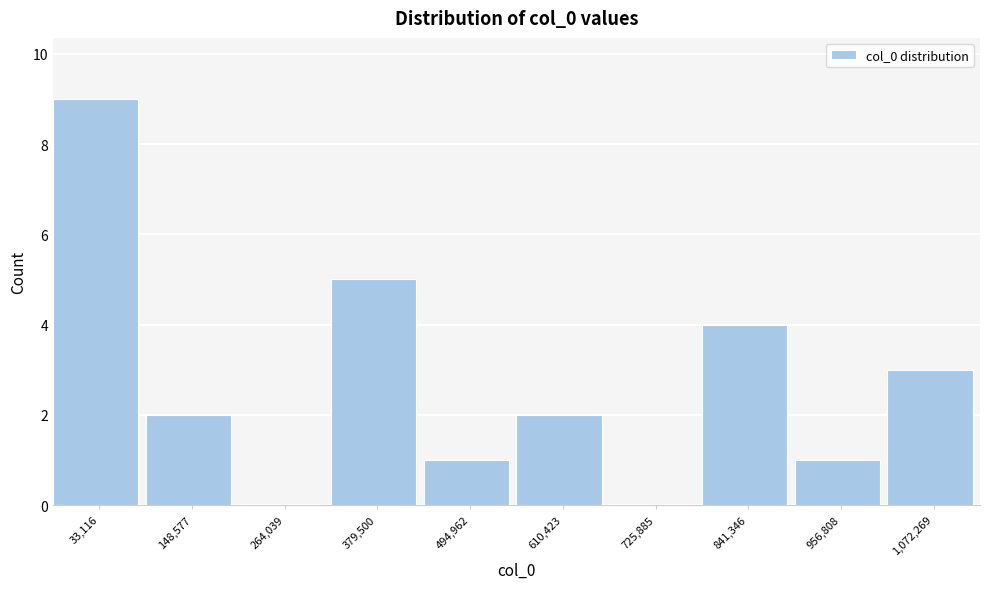

Reading right to left, what are all the values shown in this chart?

1,072,269=3	956,808=1	841,346=4	725,885=0	610,423=2	494,962=1	379,500=5	264,039=0	148,577=2	33,116=9